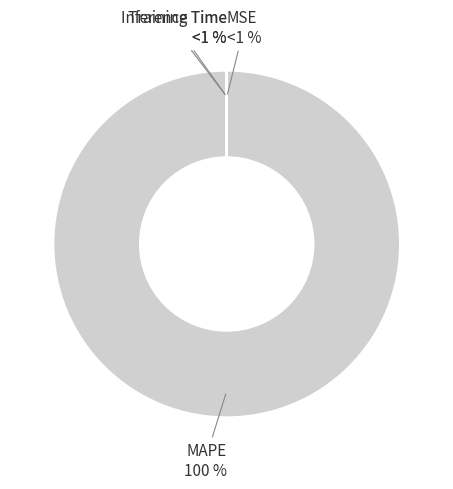

To the nearest percent, what is the difference between the MAPE and Training Time slice percentages?

100%